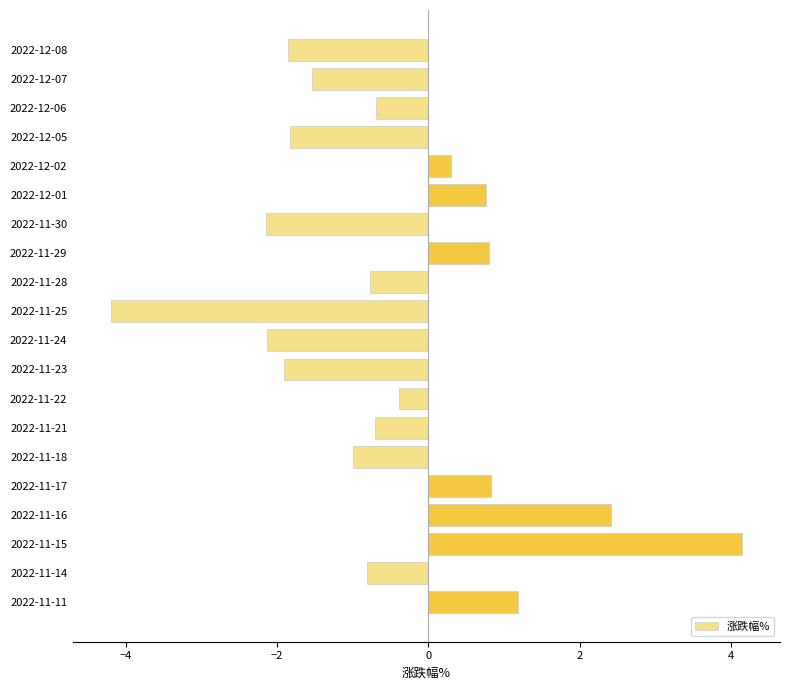

What position from the top is 2022-11-18?

15